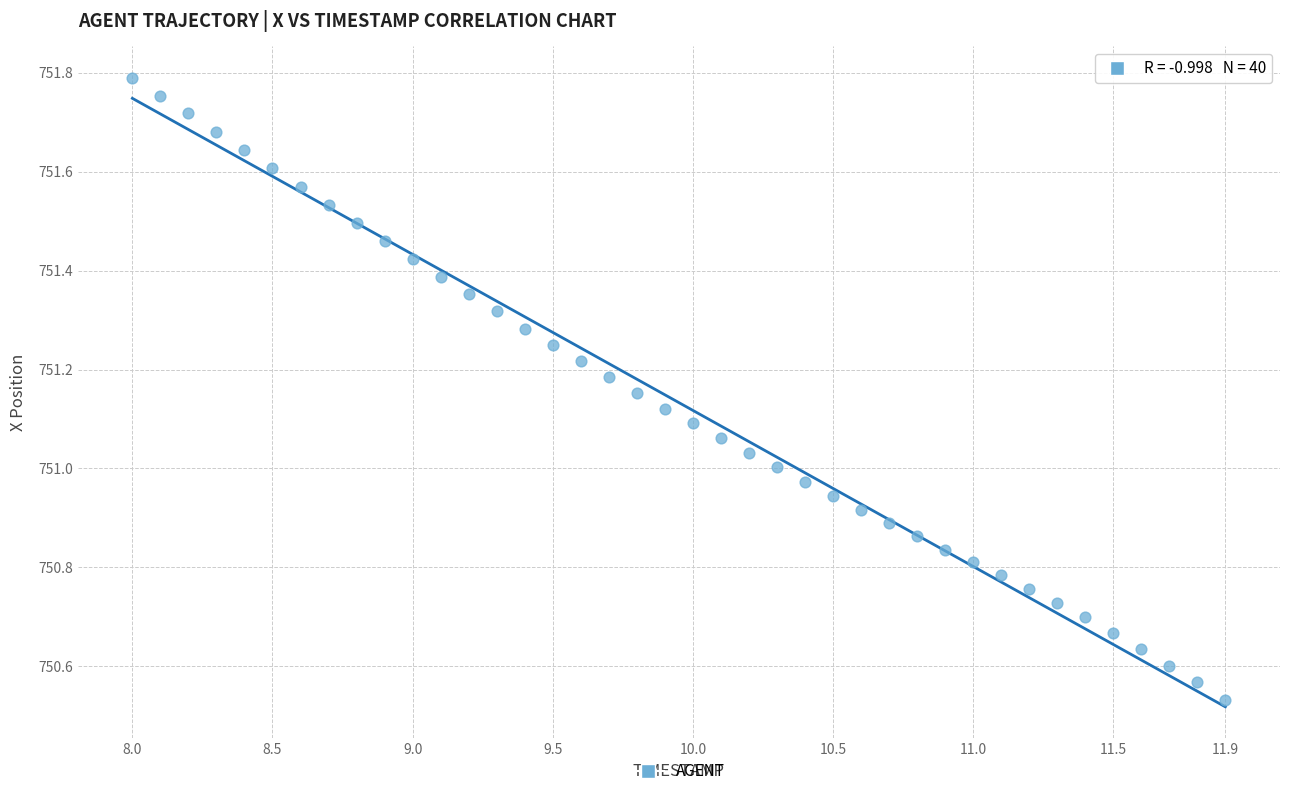

What is the range of X values (max minus min)?

3.9